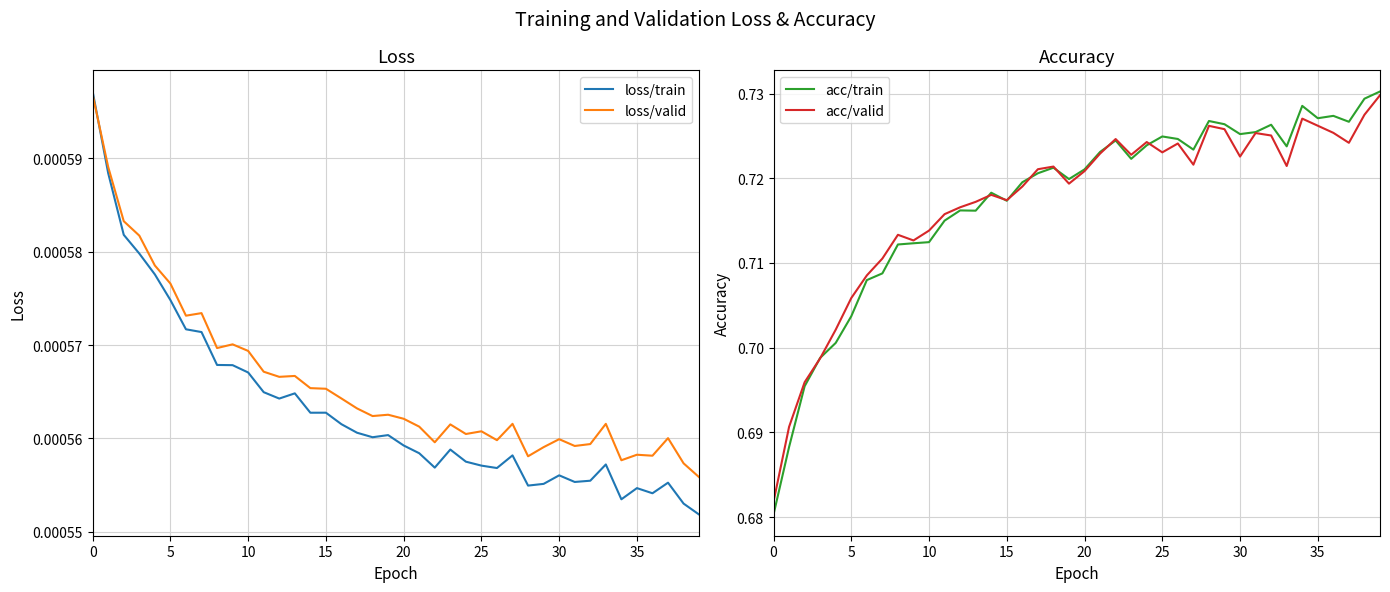

What is the total value across all series at 14?

1.4